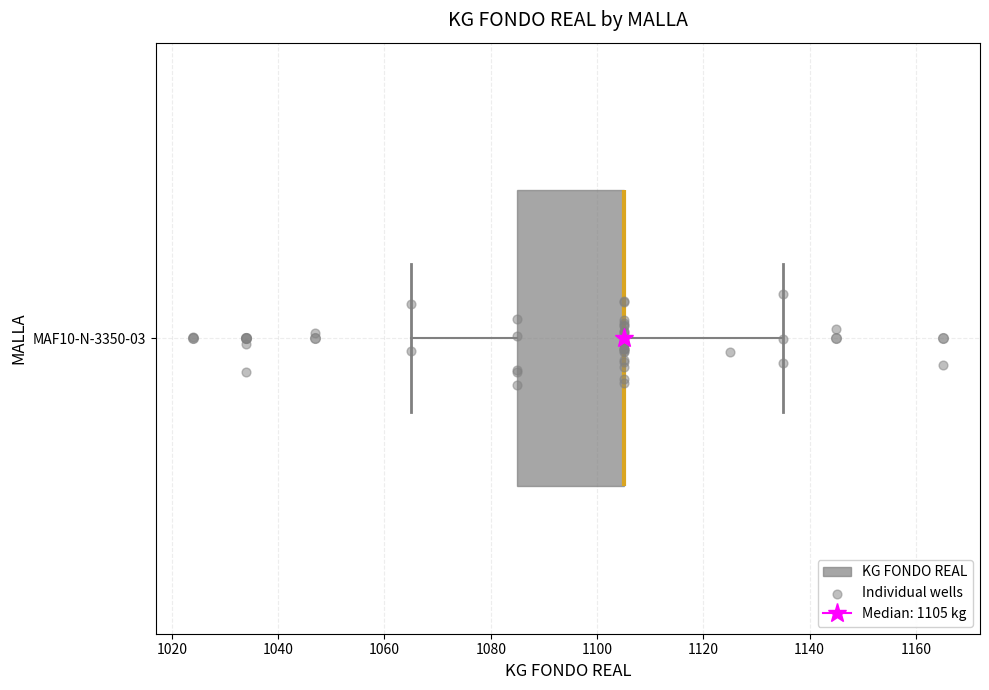

Transcribe this box plot: give where the median line is, the range the box spans, and where the two whiskers end, as read against the x-axis. The values are not printed on the chart, so give them approximately, as read against the axis.

median 1106 (drawn on the box's right edge), box 1086 to 1106, whiskers 1066 to 1136